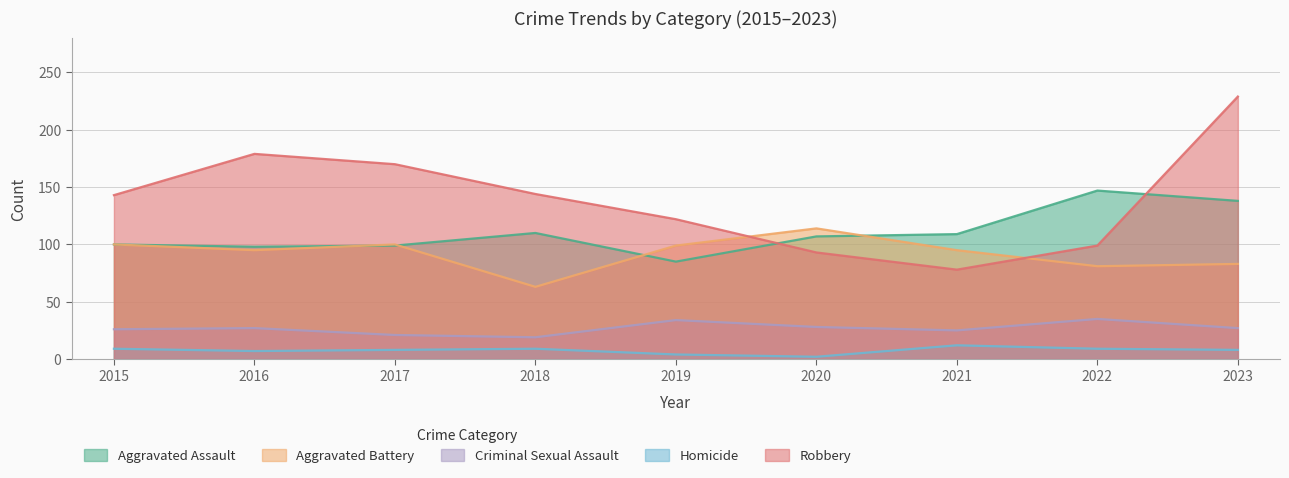

Rank the series by their maximum value, from highest to lowest.

Robbery, Aggravated Assault, Aggravated Battery, Criminal Sexual Assault, Homicide